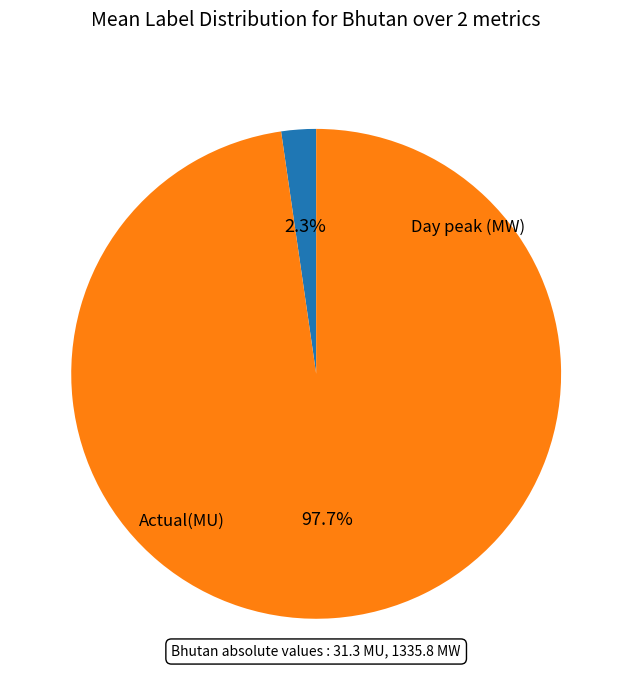

How many segments does this pie chart have?

2